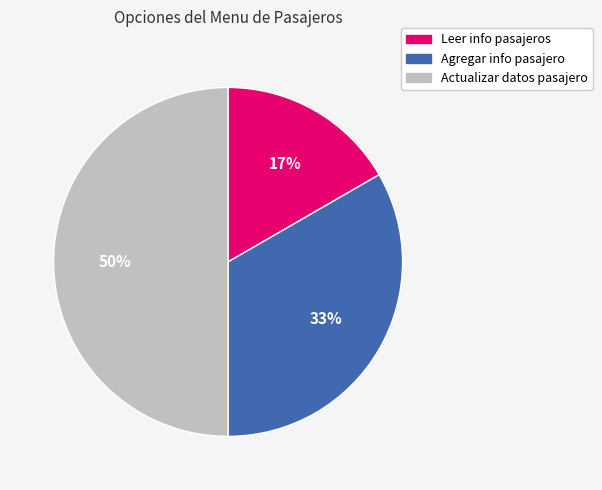

Do Actualizar datos pasajero and Leer info pasajeros together represent more than half of the pie?

Yes